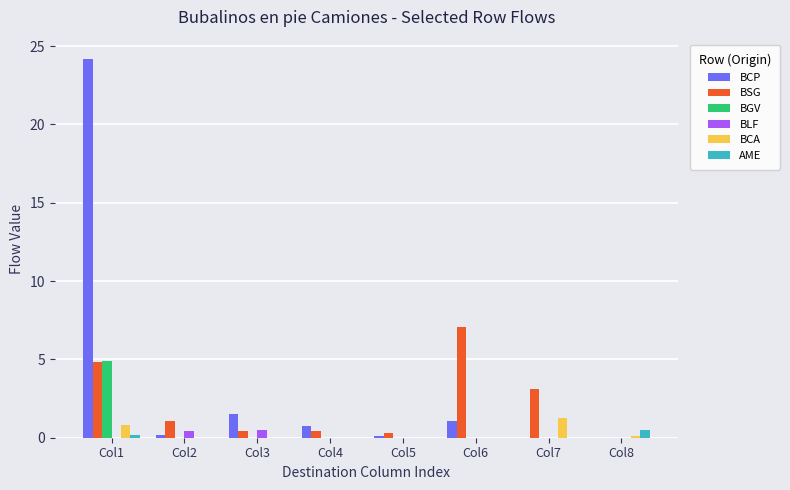

True or false: AME has a value of 0.0 at Col3.

True